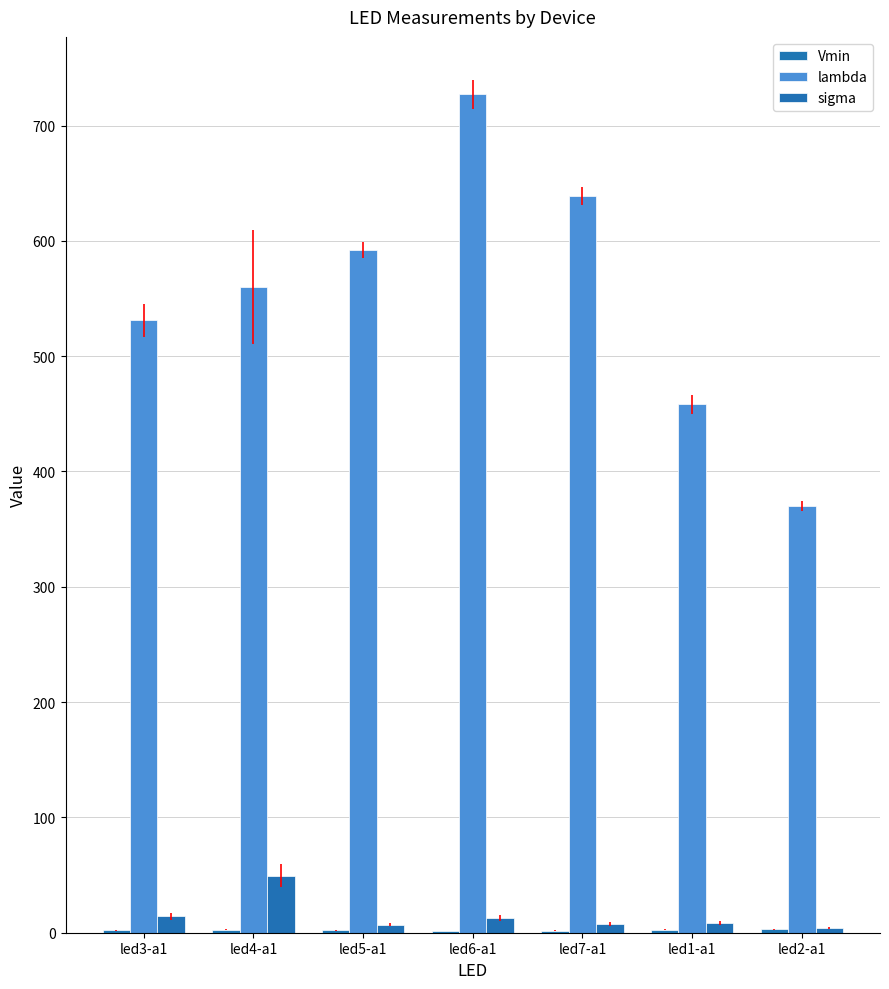

Rank the categories by sigma value from lowest to highest.

led2-a1, led5-a1, led7-a1, led1-a1, led6-a1, led3-a1, led4-a1